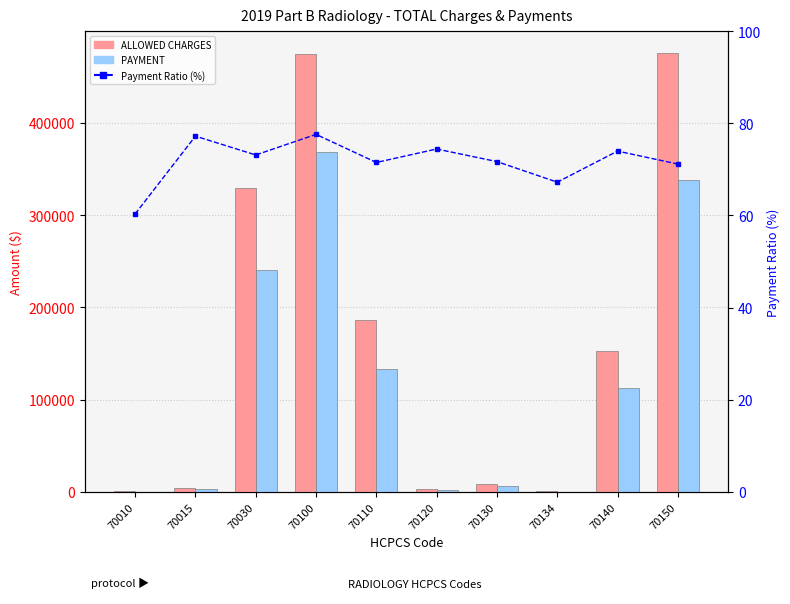

At which label does PAYMENT reach its peak?

70100